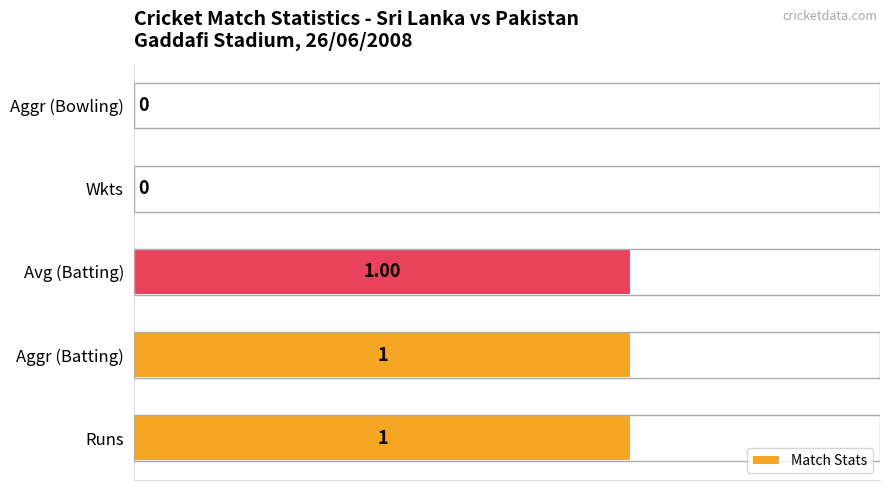

Between Runs and Aggr (Bowling), which is larger?

Runs